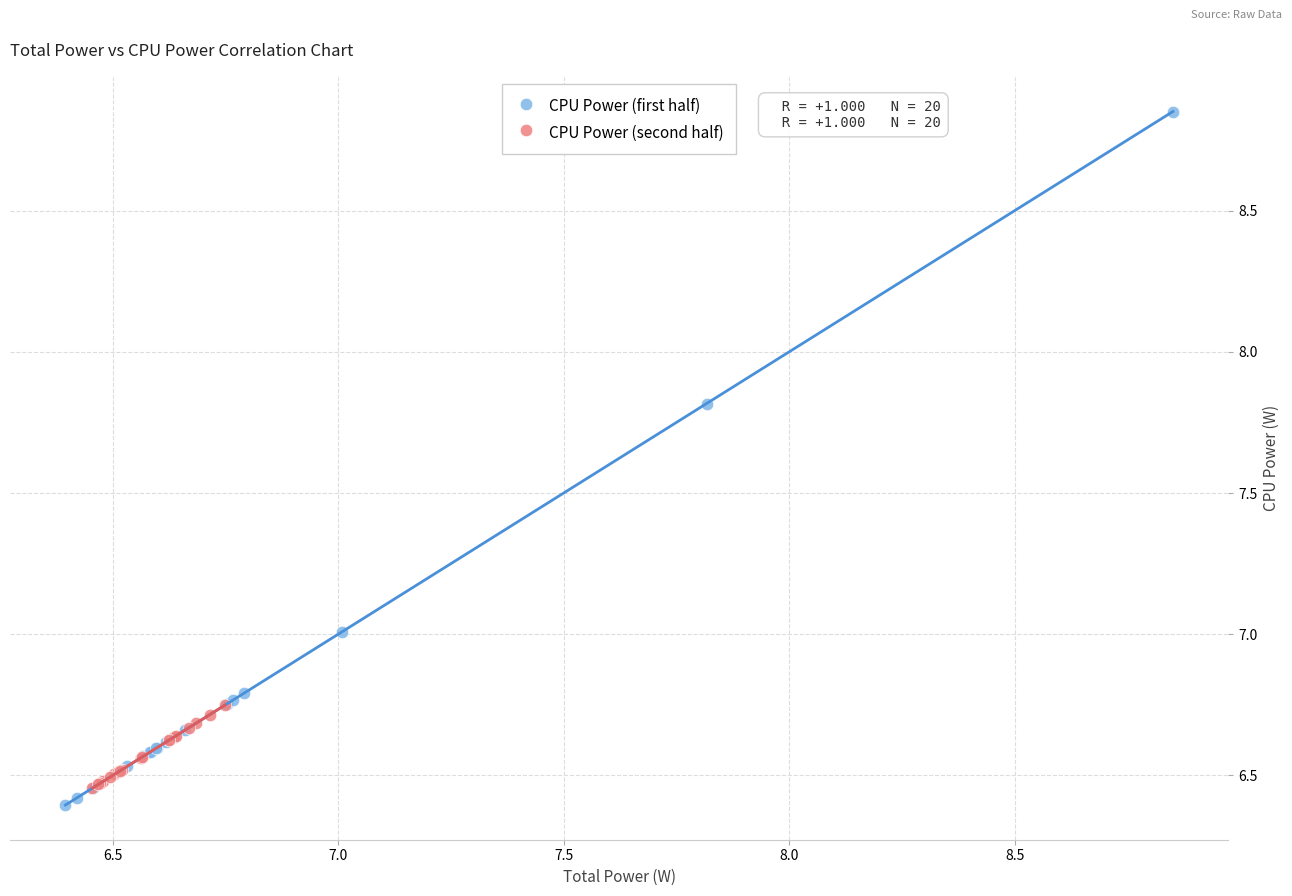

Which series reaches the maximum Y coordinate?

CPU Power (first half)